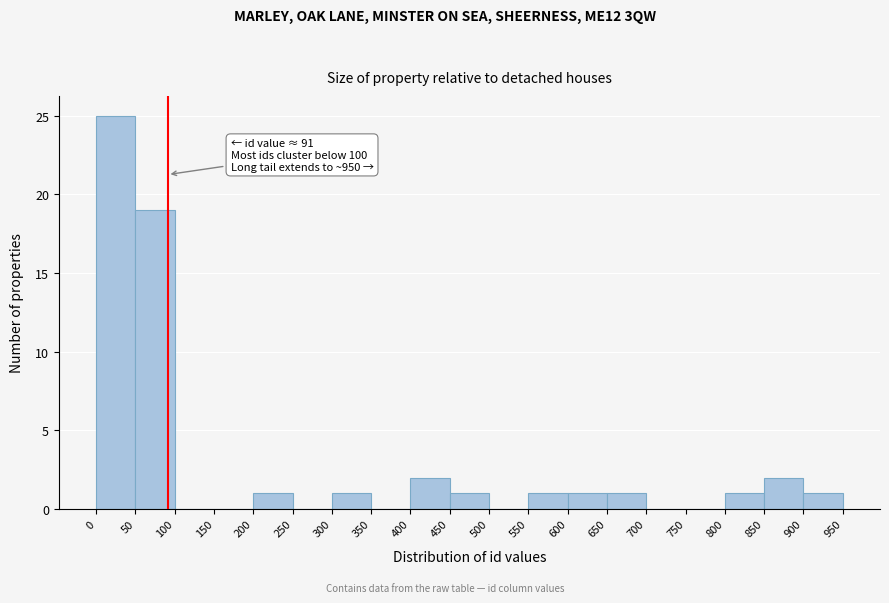

Over which range of the x-axis is the bar tallest?

0 to 50